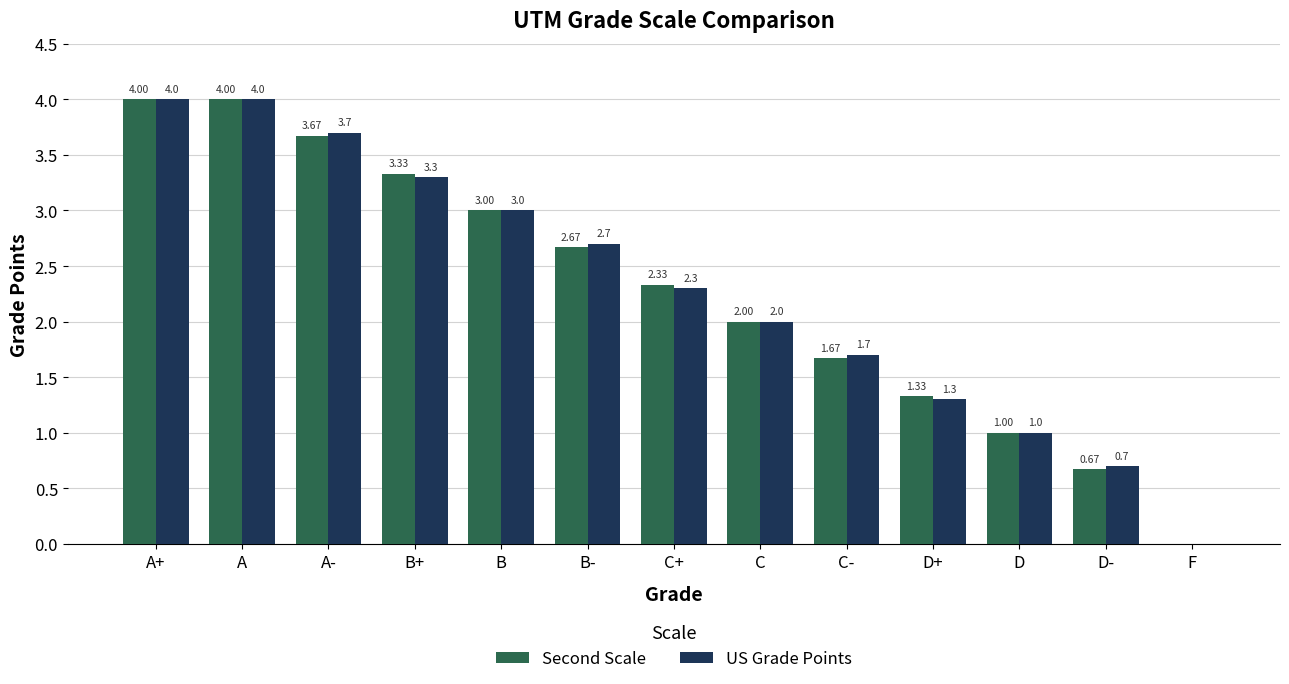

Reading left to right, list all the values displayed in this chart.

Second Scale: 4.0	4.0	3.7	3.3	3.0	2.7	2.3	2.0	1.7	1.3	1.0	0.7	0.0
US Grade Points: 4.0	4.0	3.7	3.3	3.0	2.7	2.3	2.0	1.7	1.3	1.0	0.7	0.0